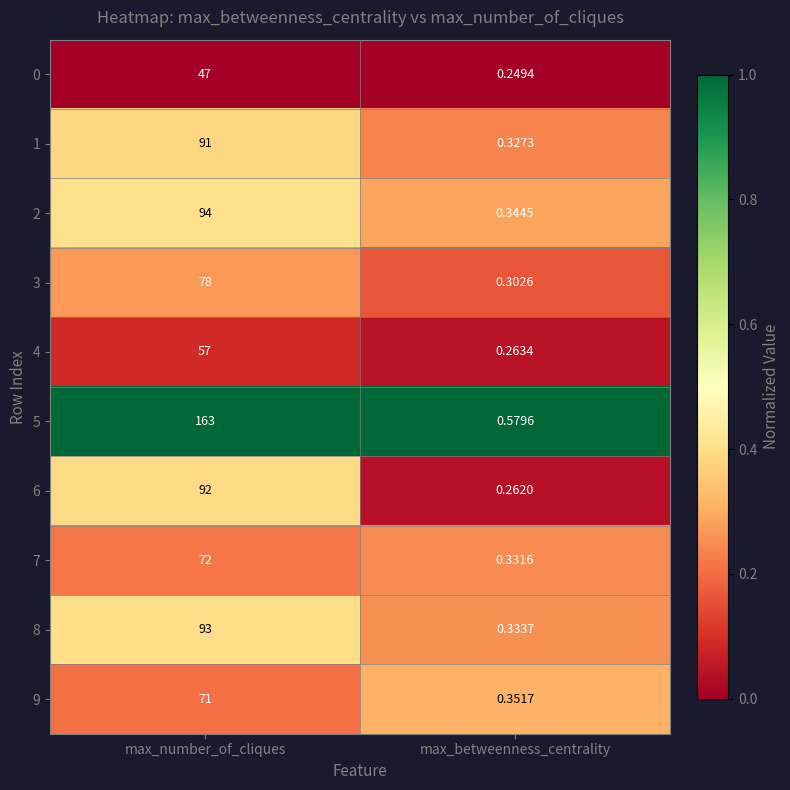

List the series in order of their peak value, highest first.

5, 2, 8, 6, 1, 3, 7, 9, 4, 0